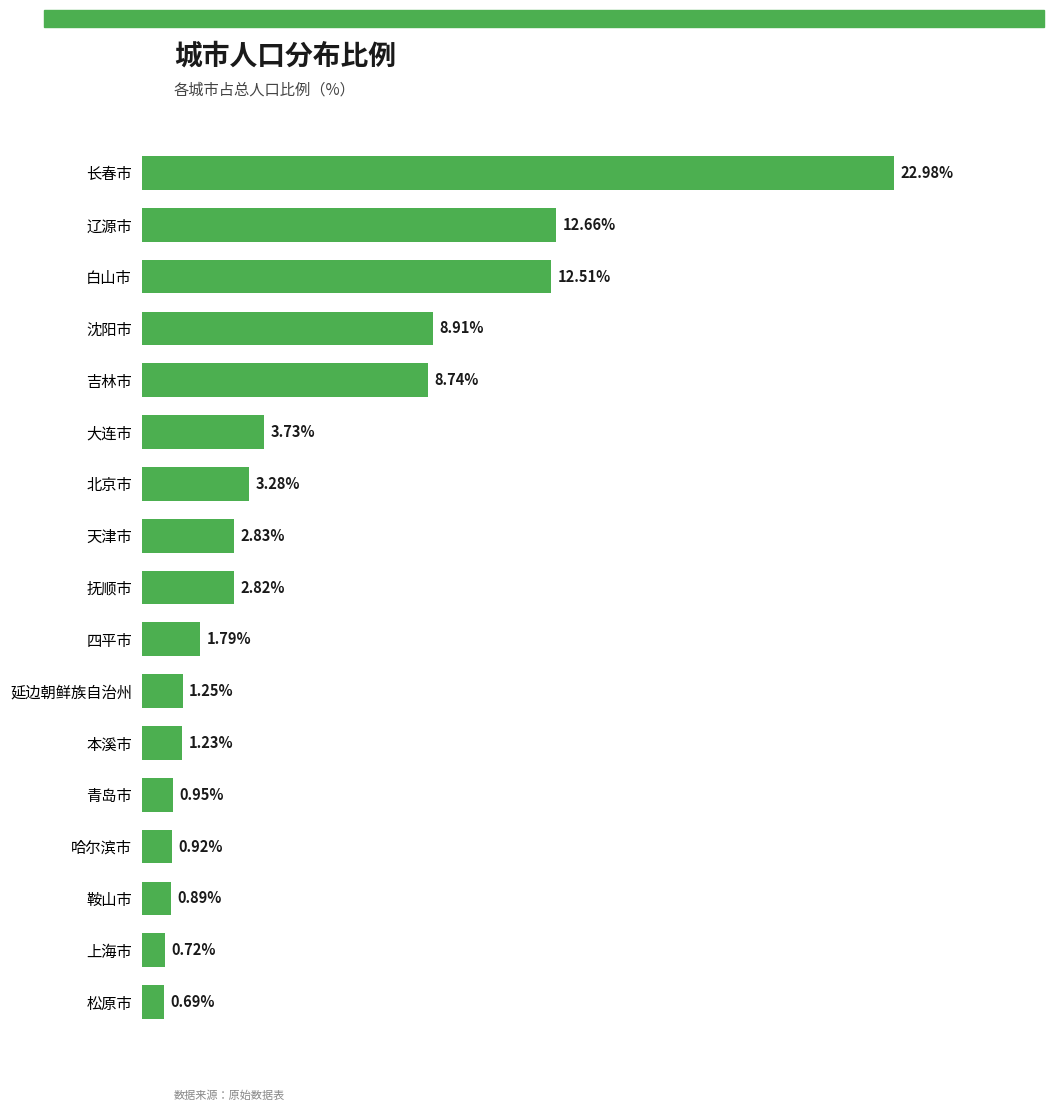

List the labels in order of value, largest first.

长春市, 辽源市, 白山市, 沈阳市, 吉林市, 大连市, 北京市, 天津市, 抚顺市, 四平市, 延边朝鲜族自治州, 本溪市, 青岛市, 哈尔滨市, 鞍山市, 上海市, 松原市